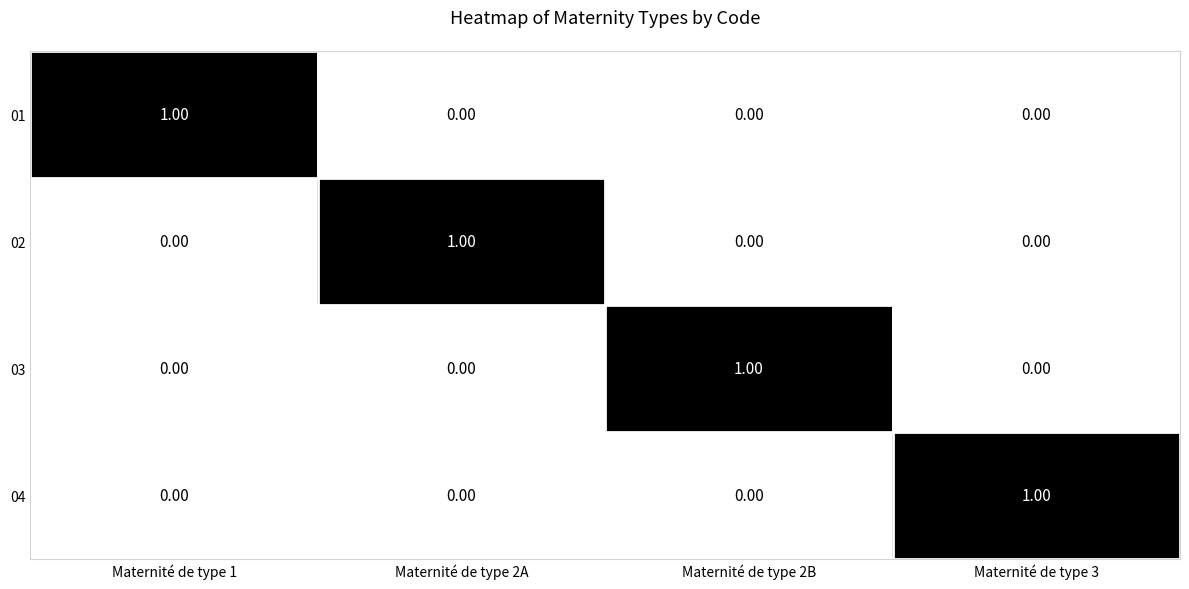

Which has a higher value, Maternité de type 1 or Maternité de type 2B?

Maternité de type 1